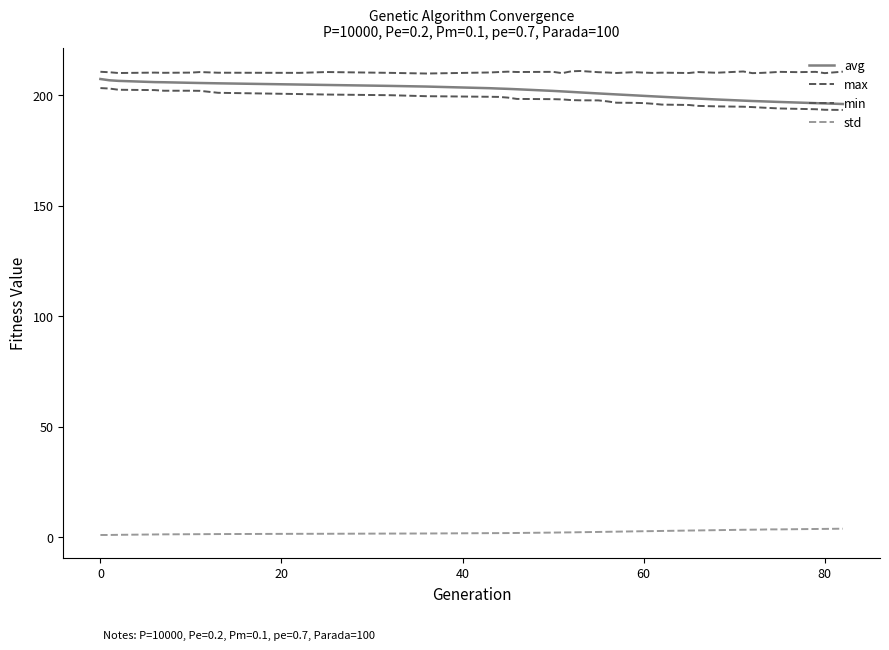

How many series are shown in this chart?

4